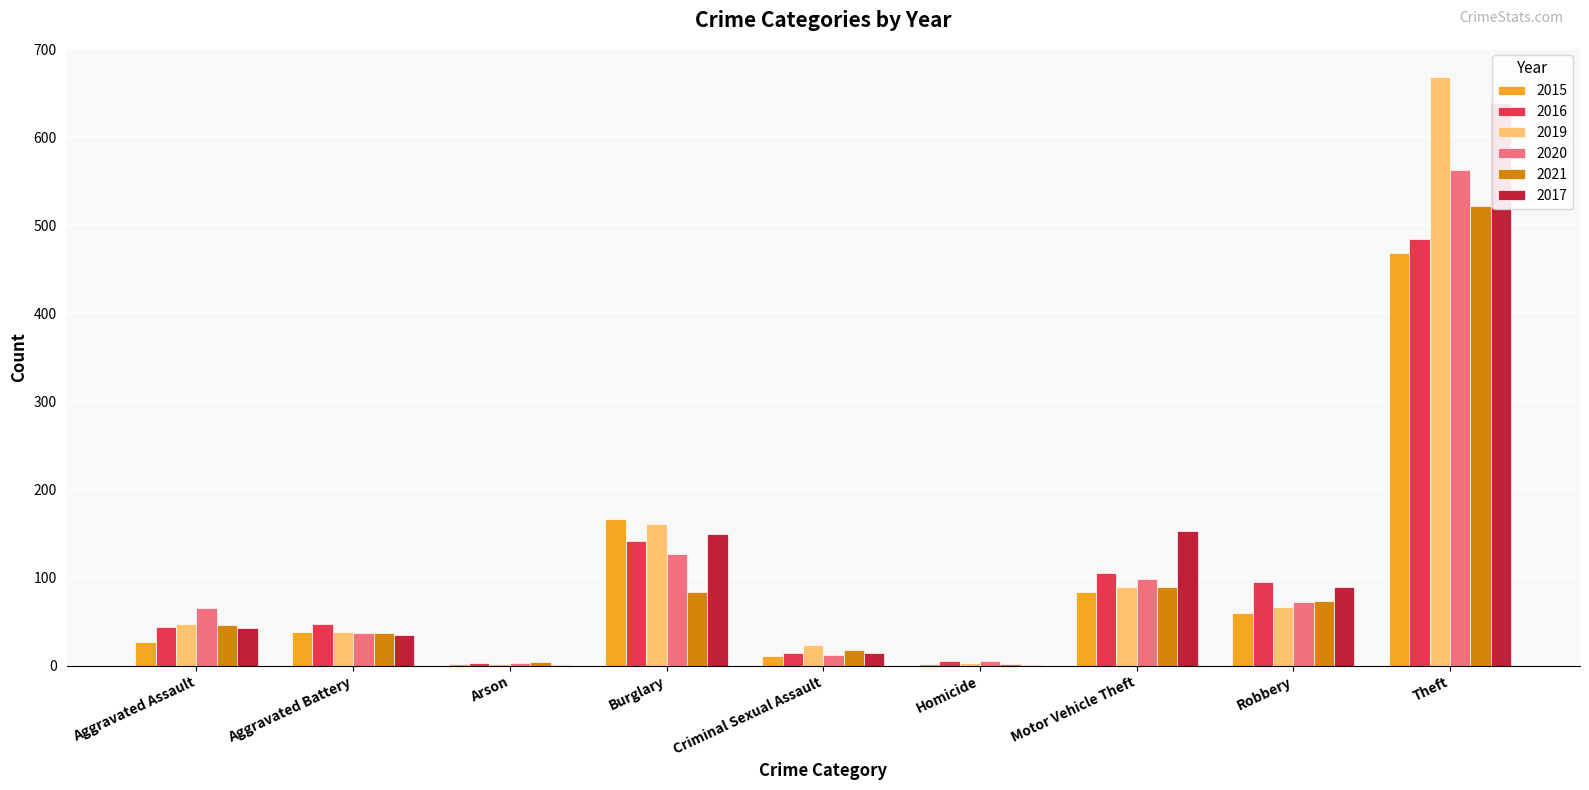

What is the difference between the 2020 values at Burglary and Aggravated Assault?

61